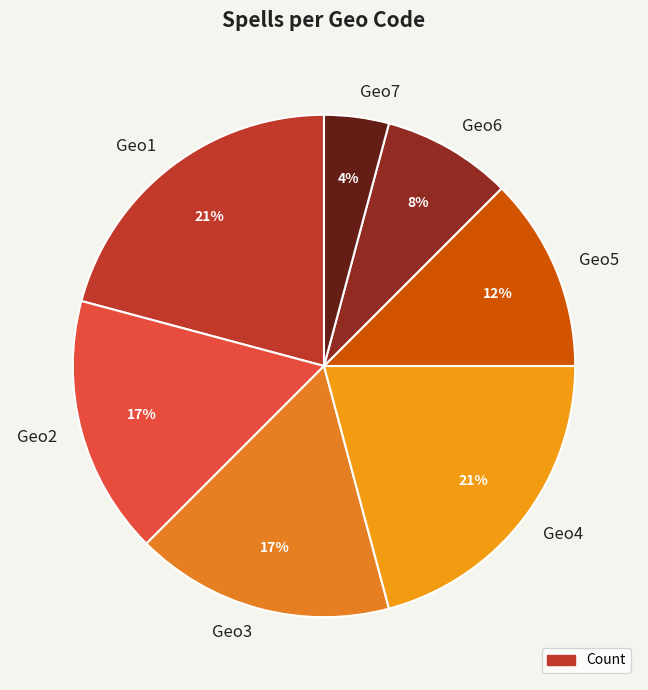

To the nearest percent, what is the difference between the largest and smallest slice percentages?

17%